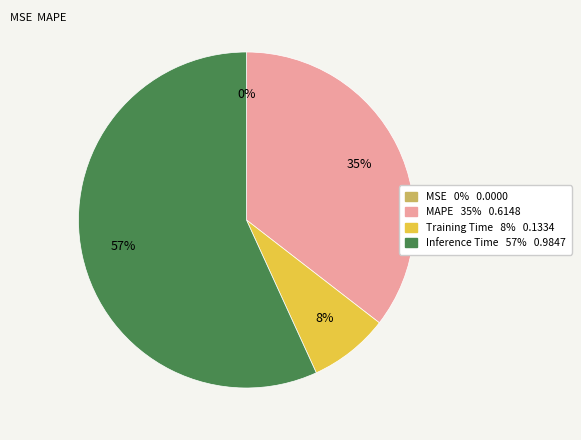

To the nearest percent, what percentage of the pie is MAPE?

35%